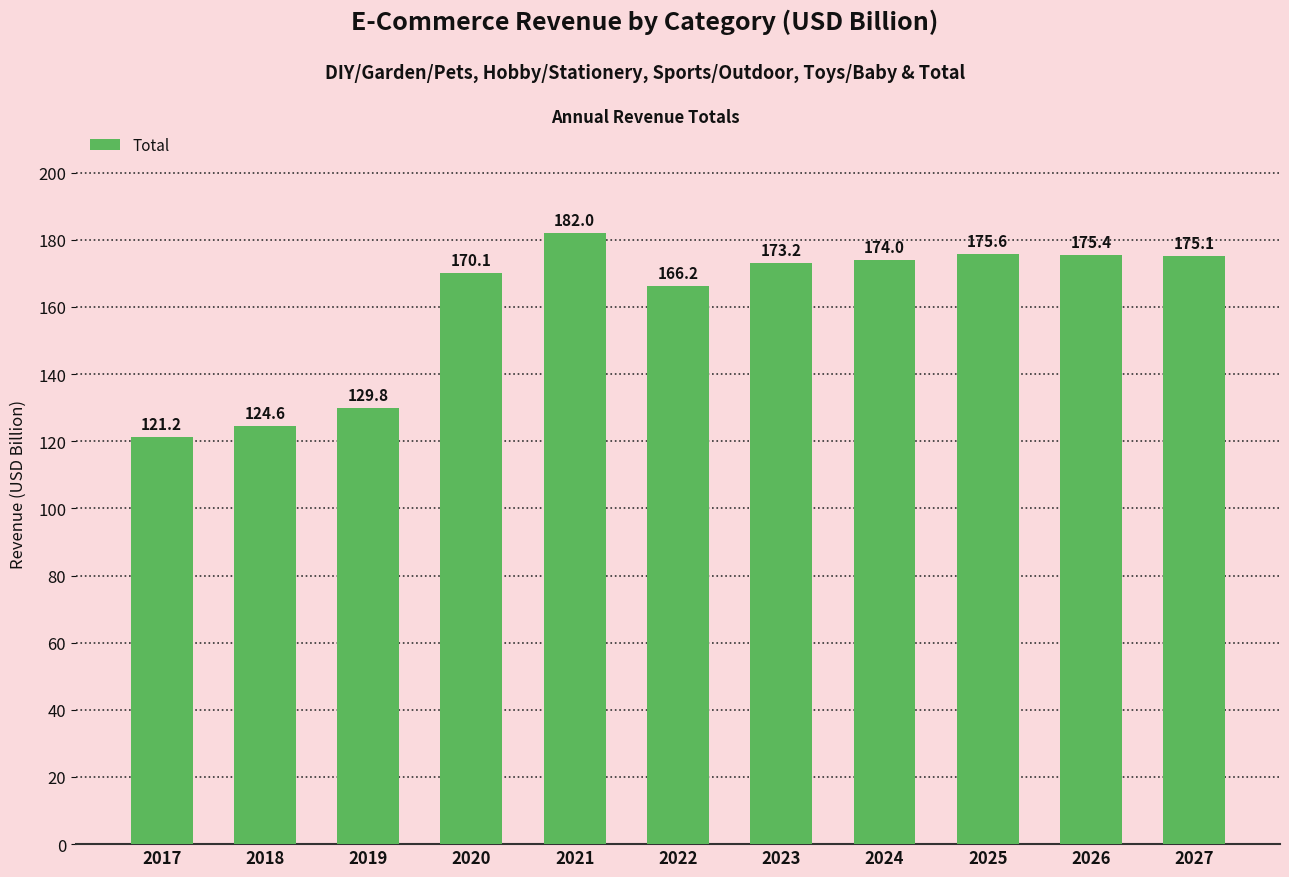

Which label corresponds to the largest value in the chart?

2021